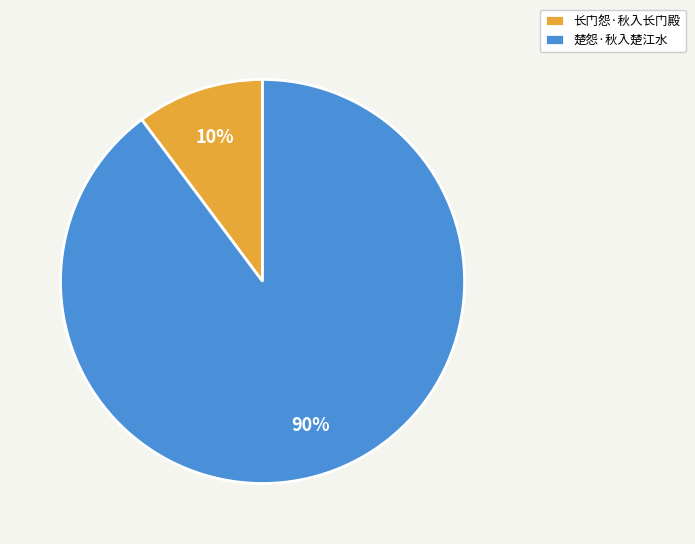

Is the sum of 楚怨·秋入楚江水 and 长门怨·秋入长门殿 greater than half?

Yes